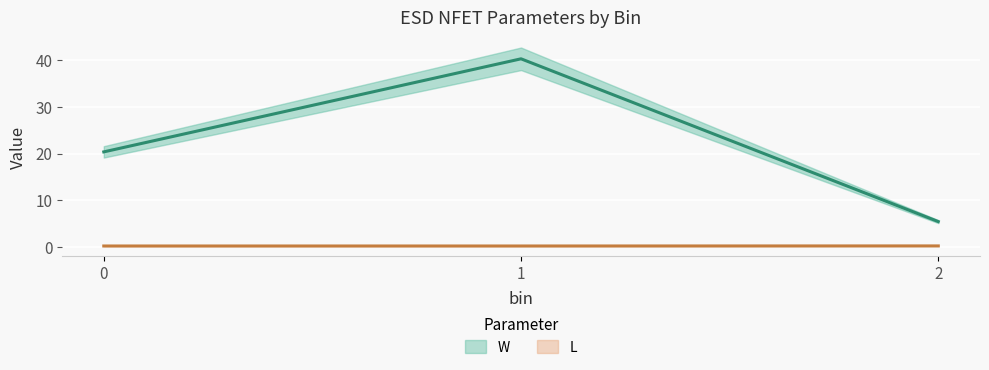

Reading right to left, extract all data points from this chart.

W: 5.4	40.3	20.4
L: 0.2	0.2	0.2